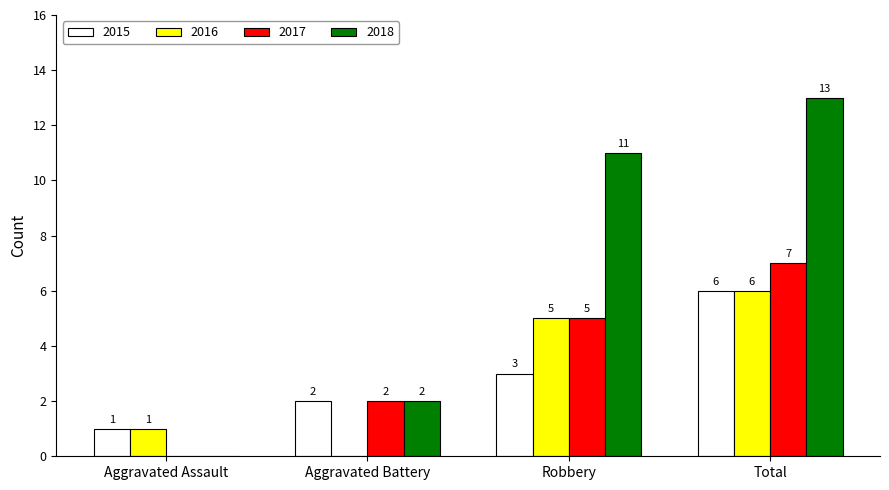

Are the bars horizontal?

No